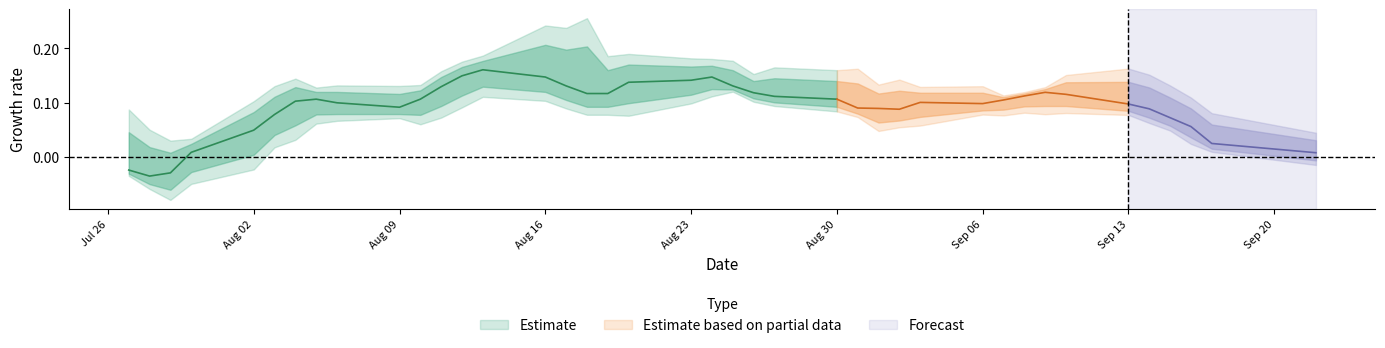

What is the sum of the low values at 13 and high?

9.2